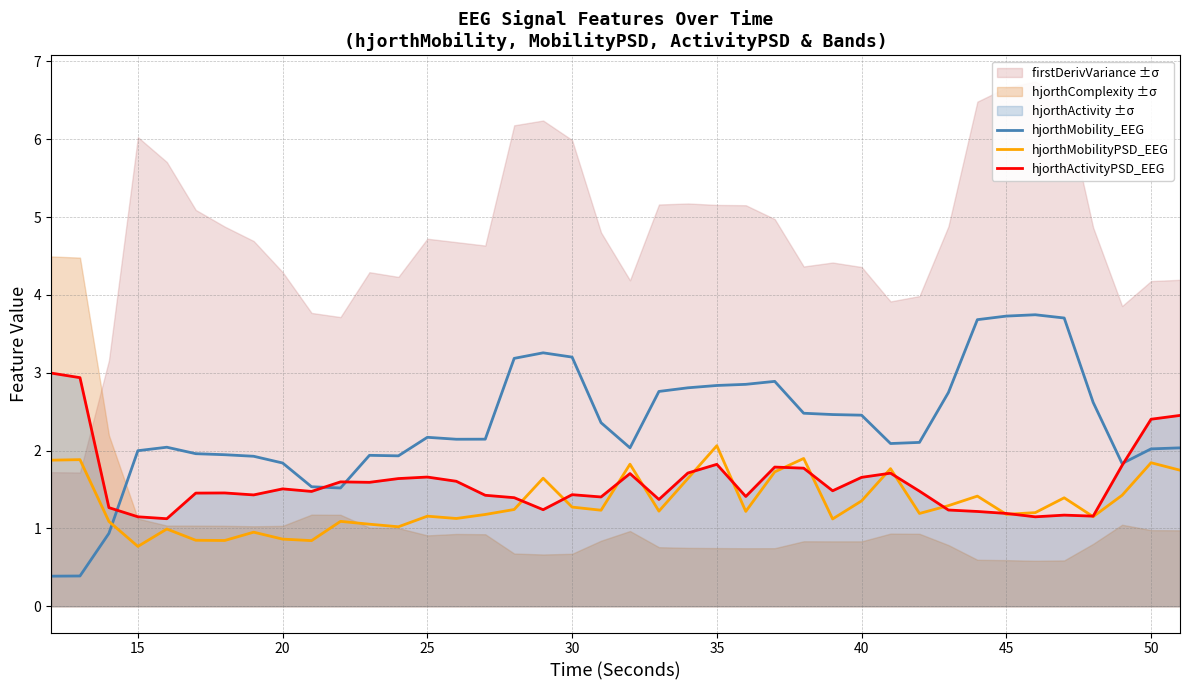

What is the sum of all hjorthMobilityPSD_EEG values?

52.7